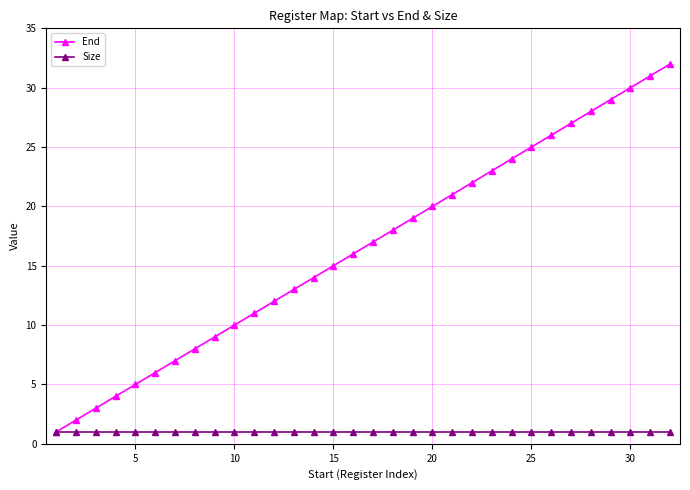

How many distinct data groups are displayed?

2